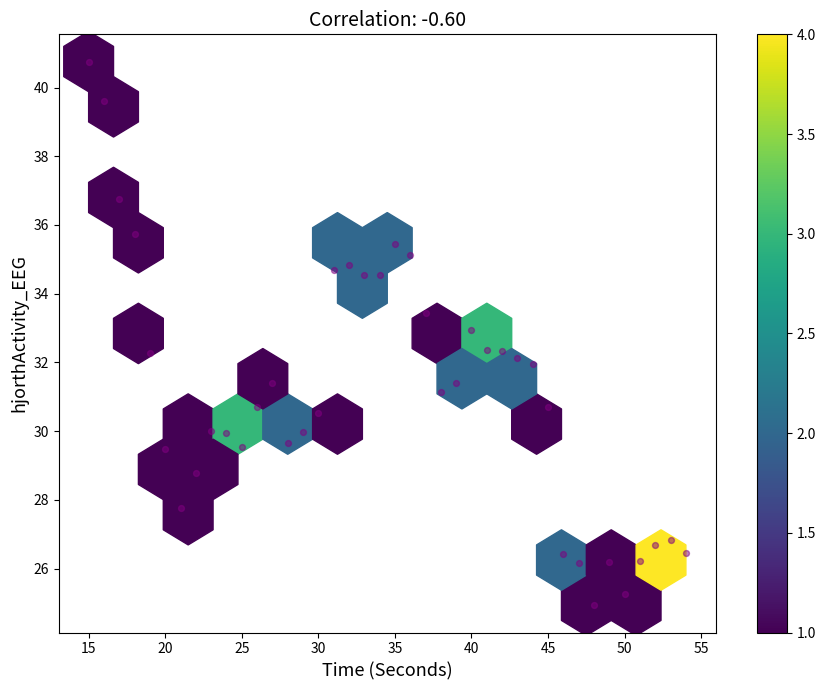

What is the range of Y values (max minus min)?

15.8